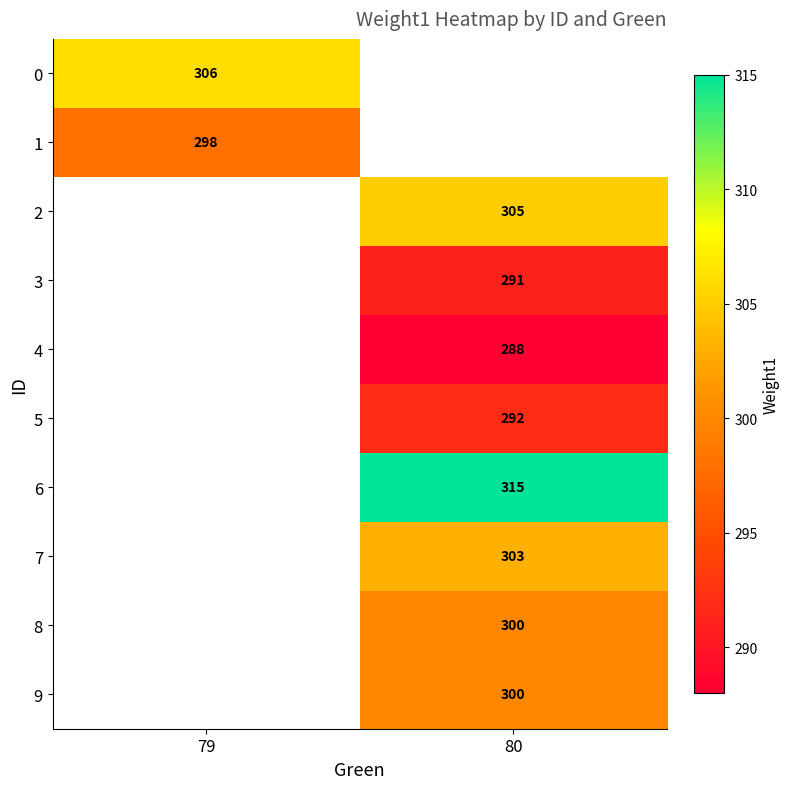

Between 80 and 79, which is larger?

79